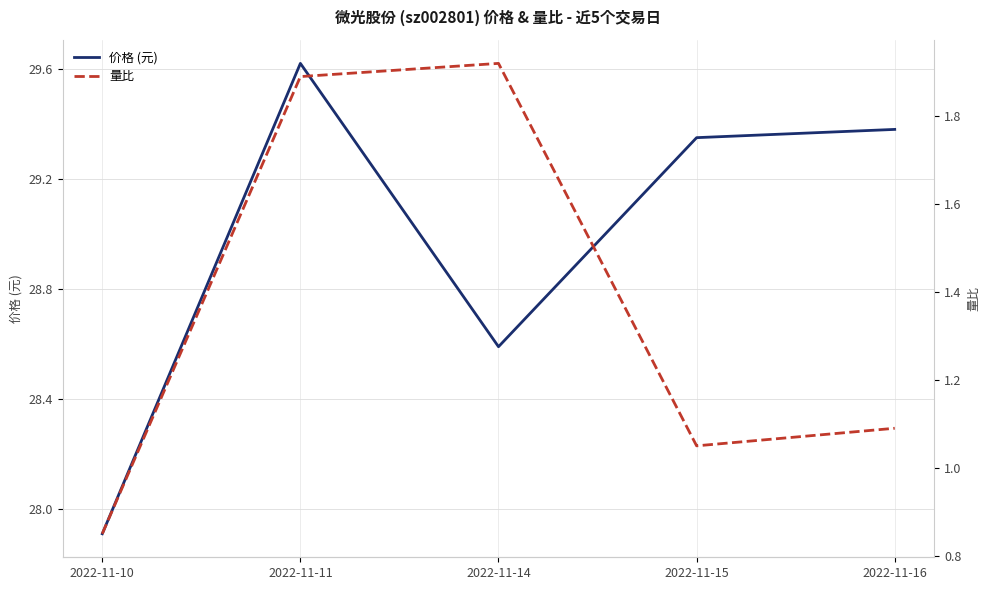

What is the sum of all 量比 values?

6.8